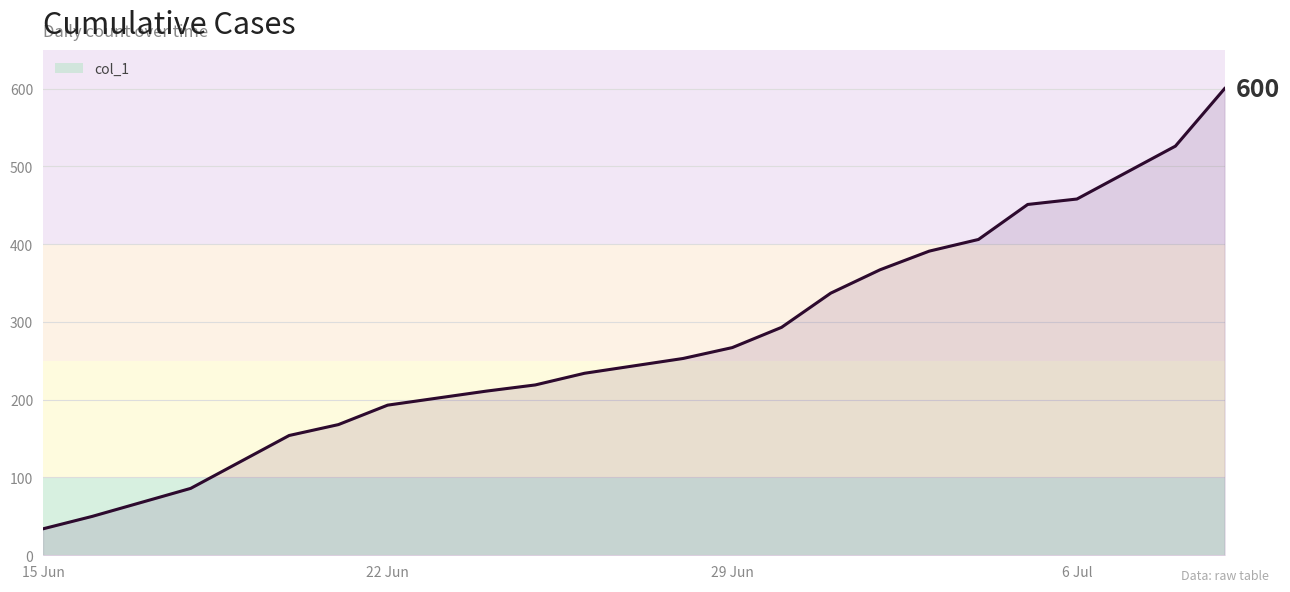

What is the smallest value displayed?

34